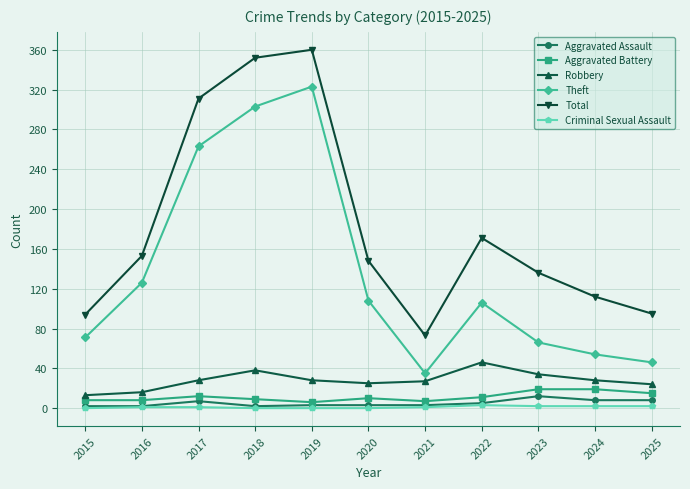

Which series has the largest total across all categories?

Total